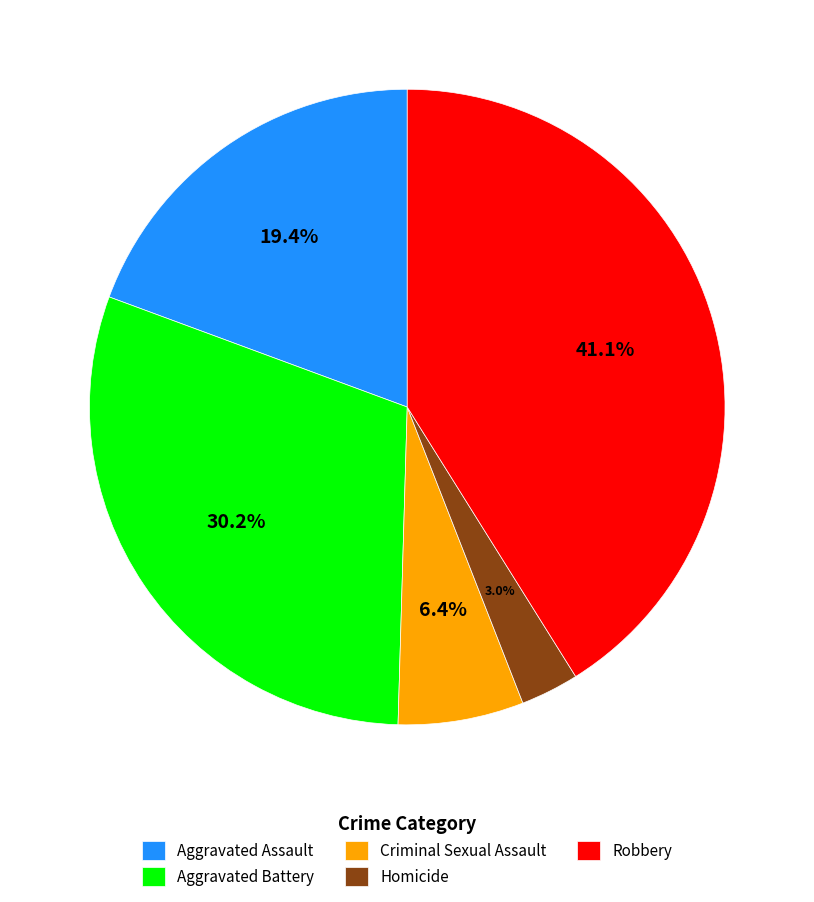

To the nearest percent, what is the difference between the Criminal Sexual Assault and Robbery slice percentages?

35%